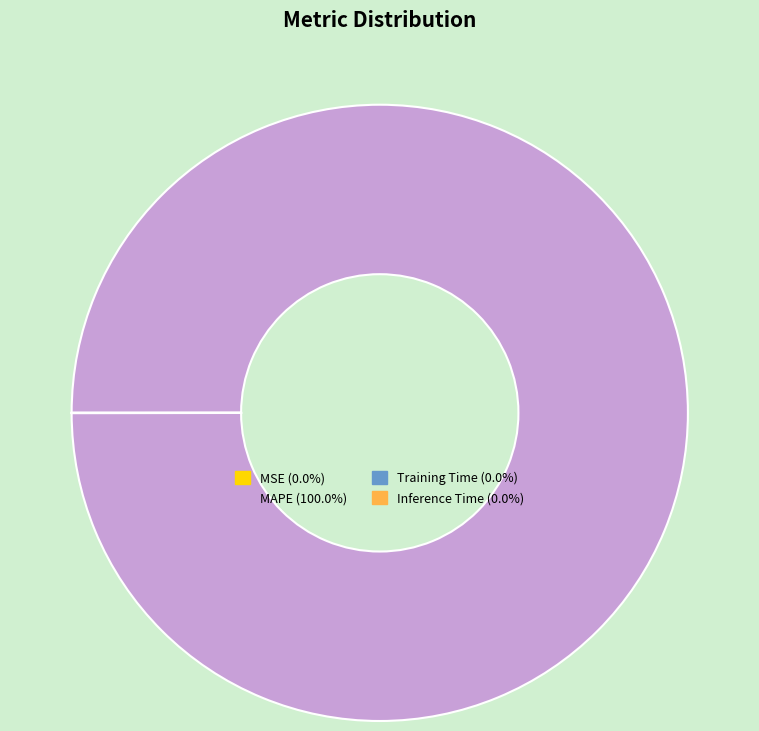

What is the majority slice?

MAPE